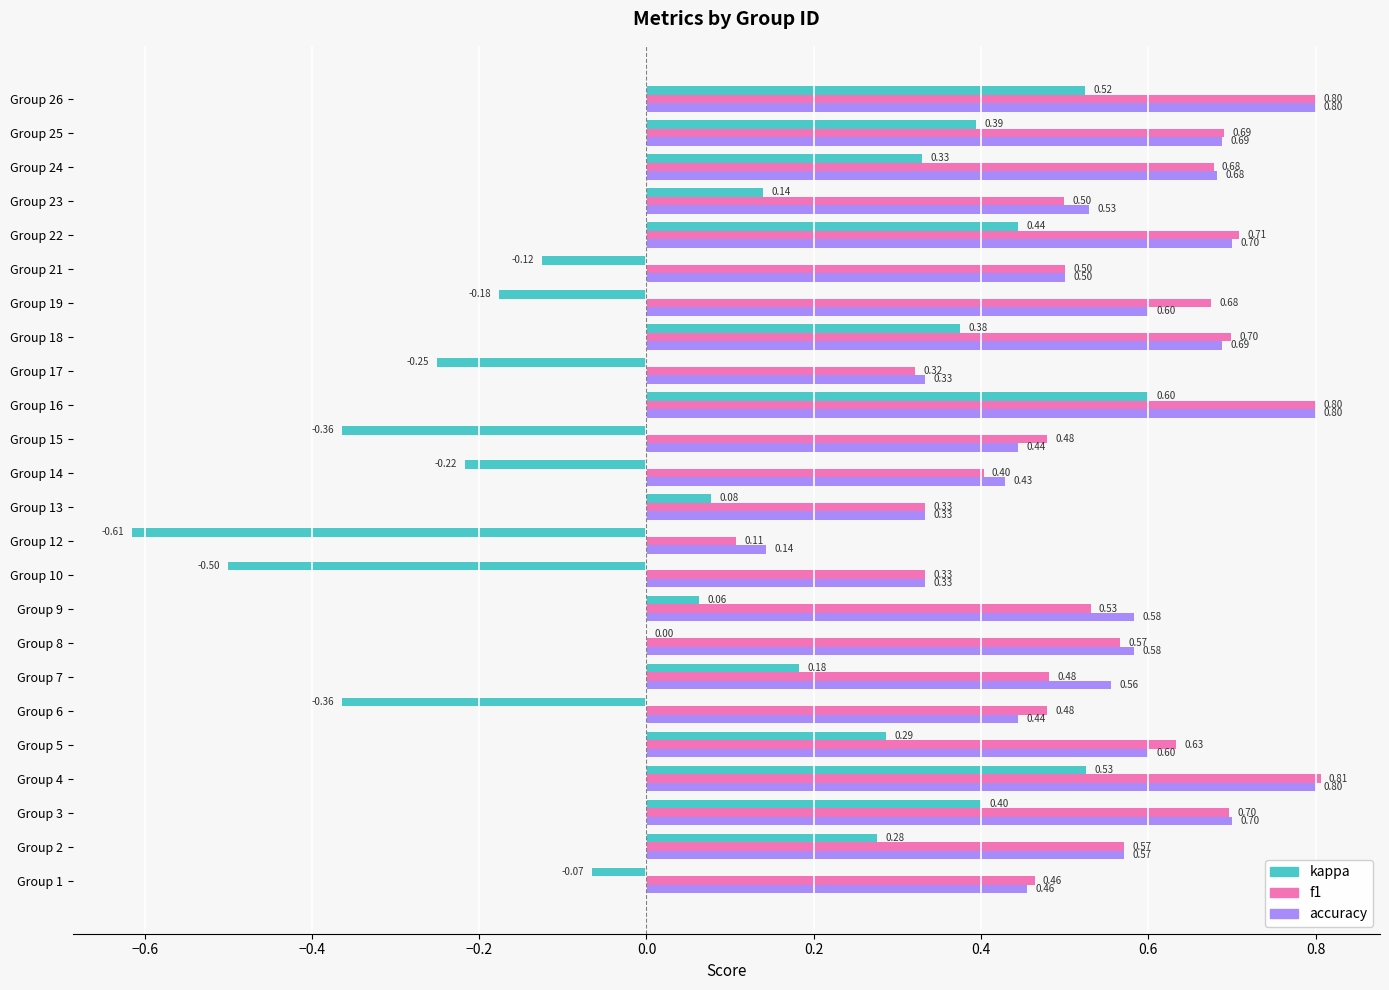

At which category is the sum across all series the highest?

Group 16